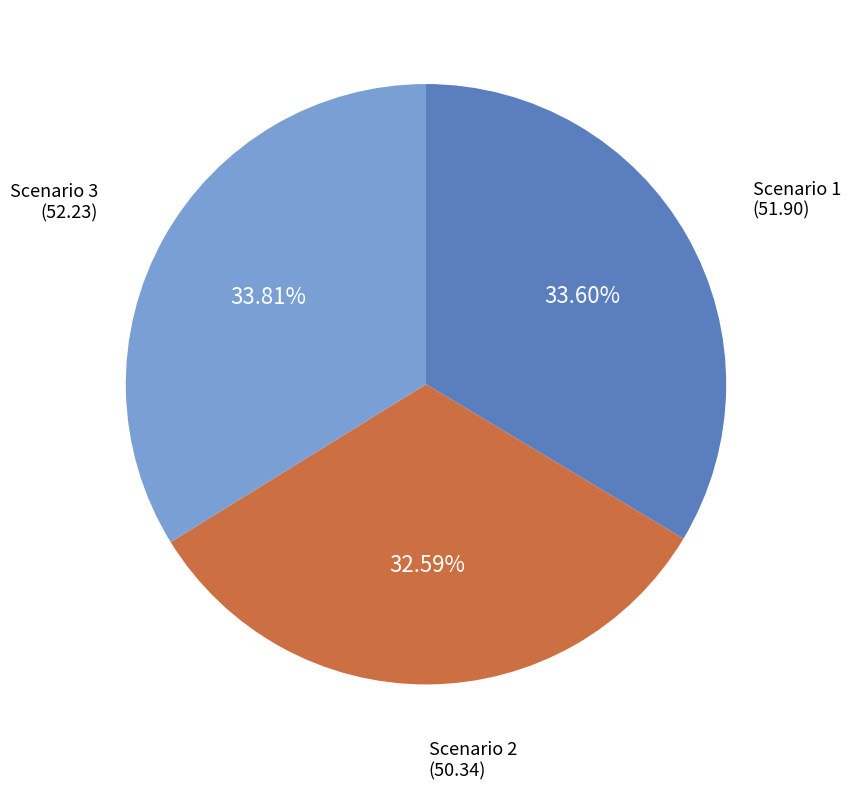

Is there a majority slice in this chart?

No